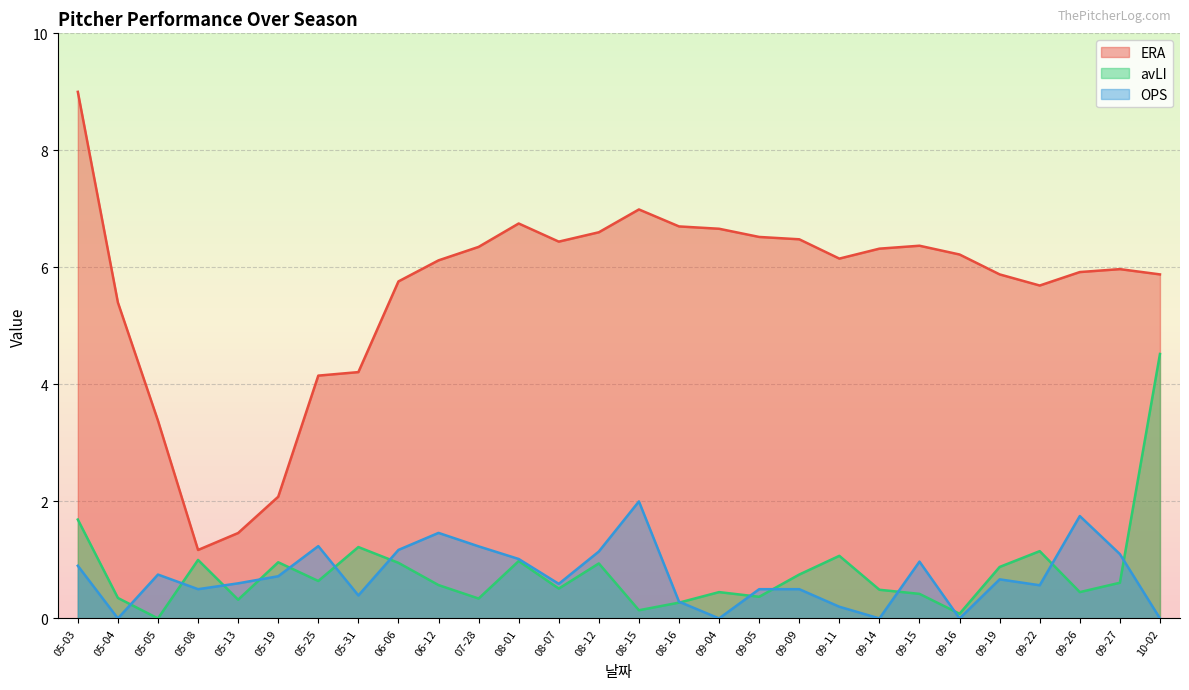

Which category has the lowest value in the ERA series?

05-08